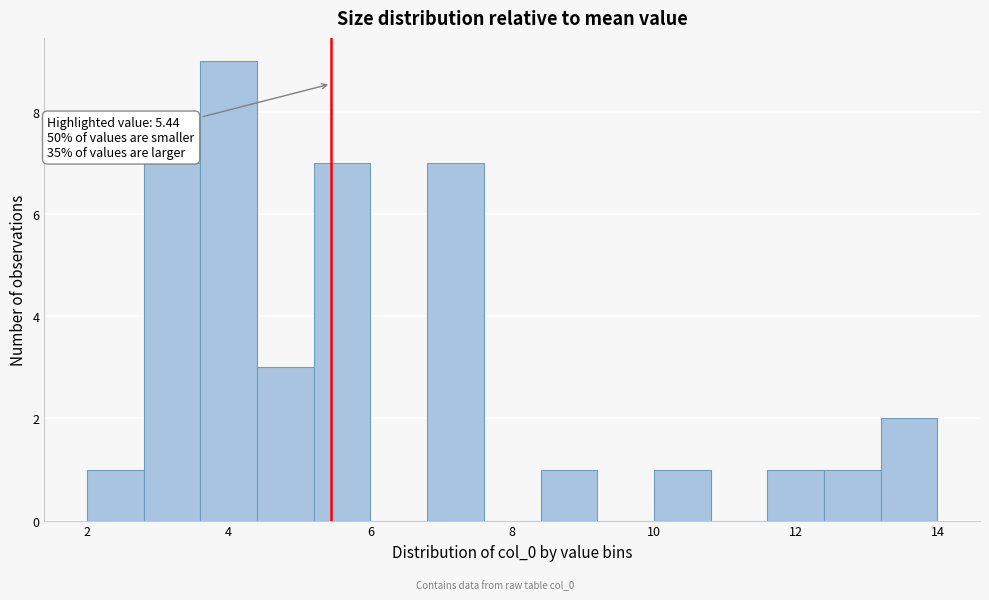

Over which range of the x-axis is the bar tallest?

3.6 to 4.4